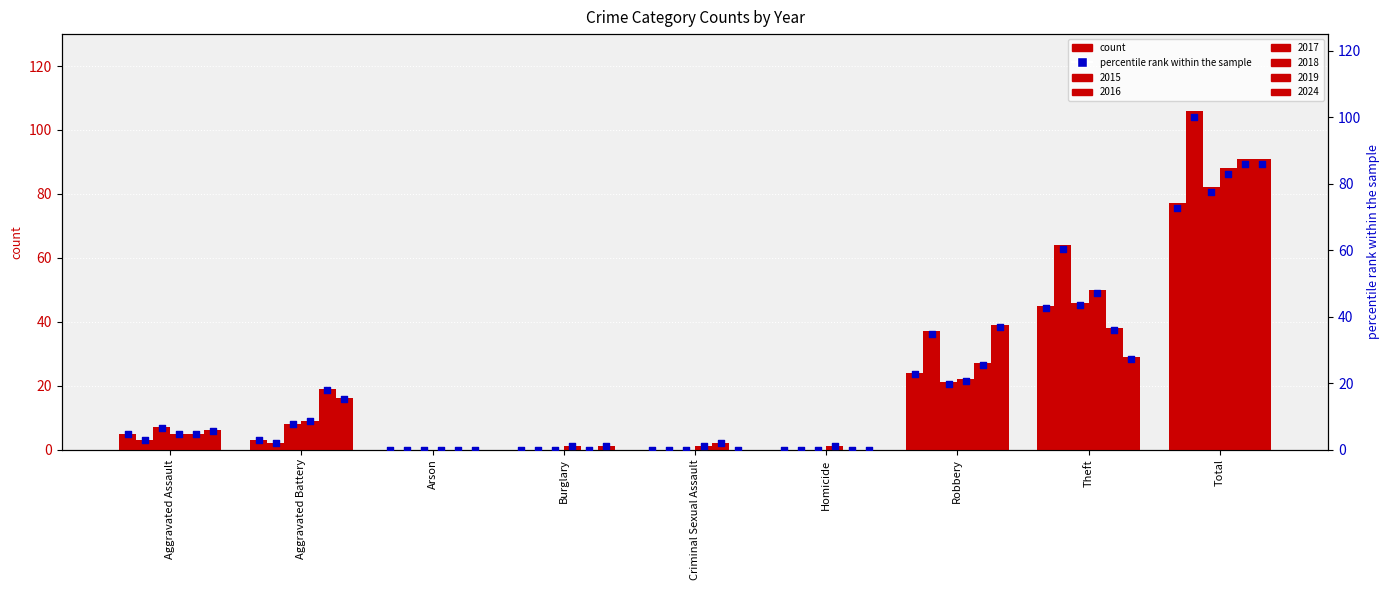

Between Arson and Theft, which is larger?

Theft